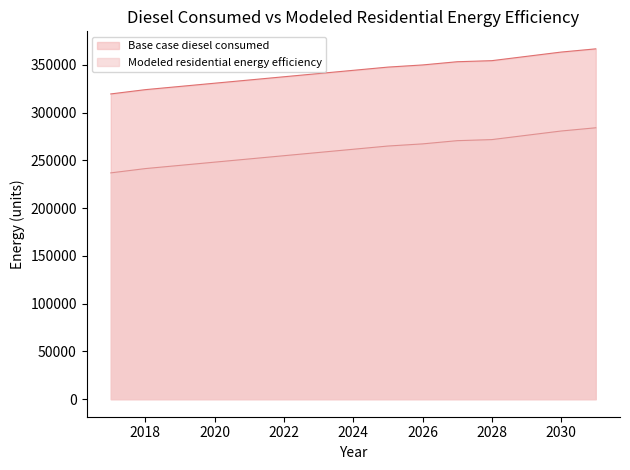

True or false: Modeled residential energy efficiency and Base case diesel consumed cross at least once.

False